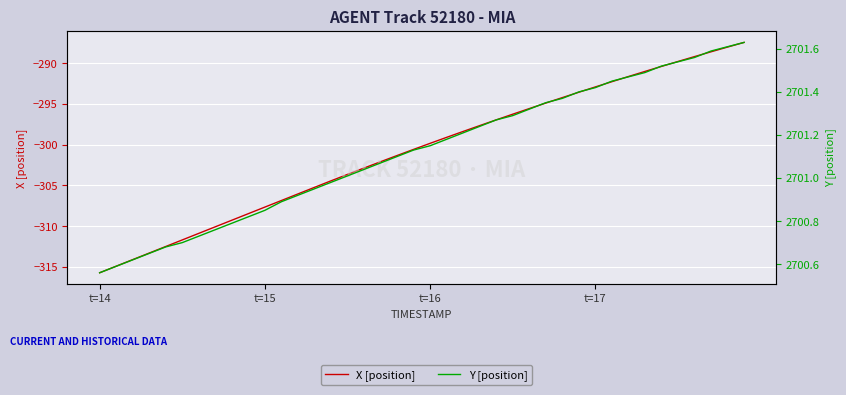

At how many categories does at least one series exceed 1902?

40